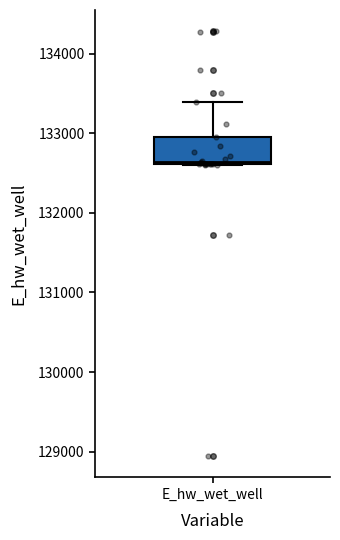

Read this box plot against the y-axis: the position of the median line, the range covered by the box, and the ends of both whiskers. The values are not printed on the chart, so give them approximately, as read against the axis.

median 132600, box 132600 to 132900, whiskers 132600 to 133400